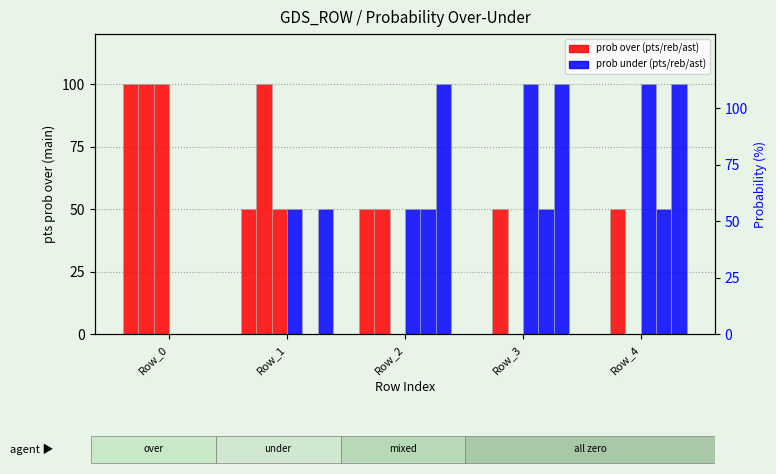

What is the value of the reb prob over bar at the 1st from the left?

100